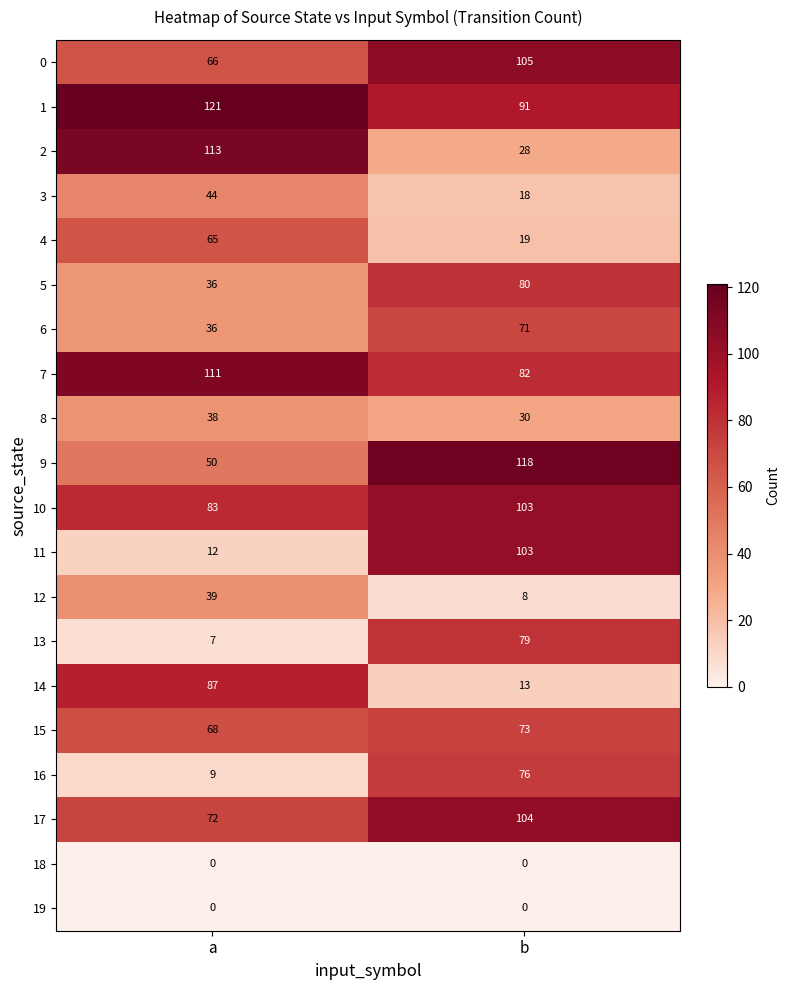

Which label corresponds to the largest value in the chart?

a